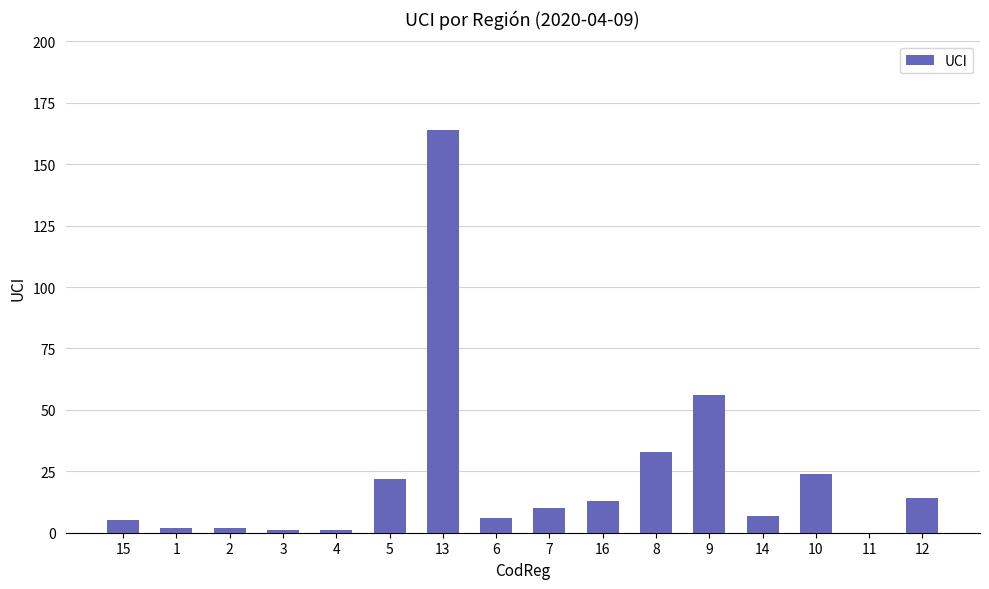

Reading left to right, list all the values displayed in this chart.

5	2	2	1	1	22	164	6	10	13	33	56	7	24	0	14